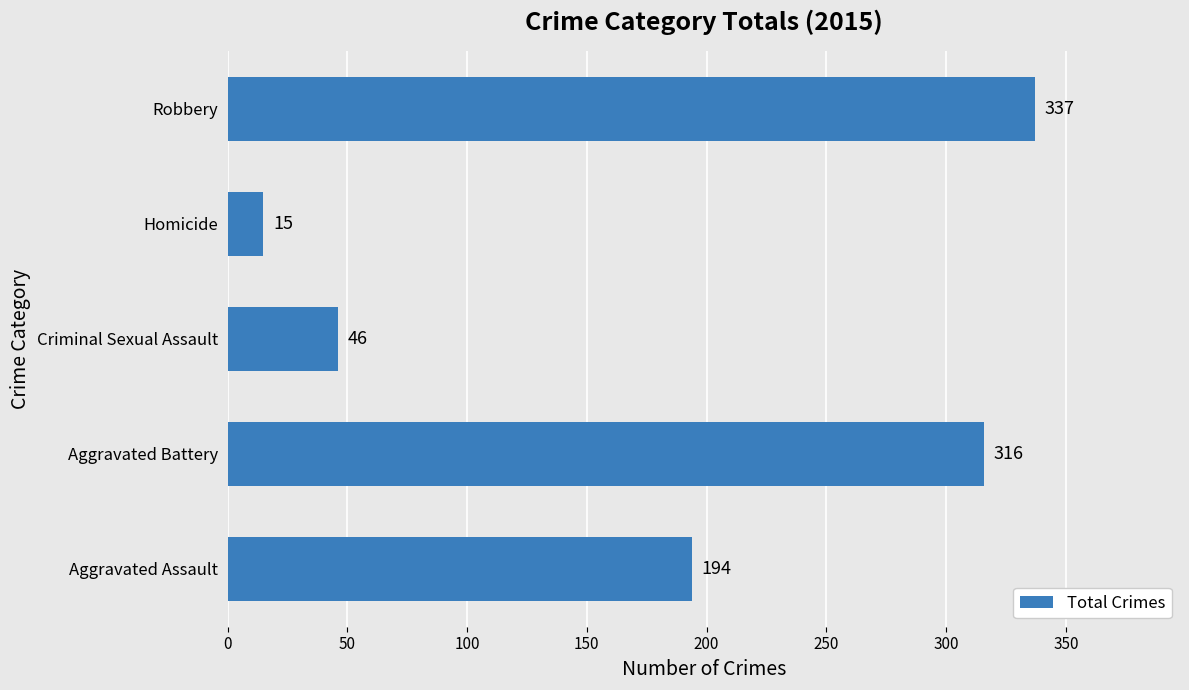

Are the bars grouped side by side (vs. stacked)?

No